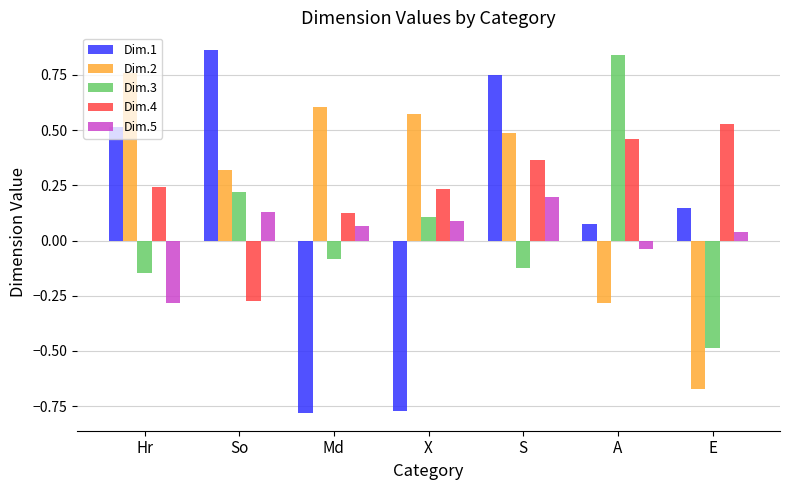

Rank the series at Md from lowest to highest value.

Dim.1, Dim.3, Dim.5, Dim.4, Dim.2